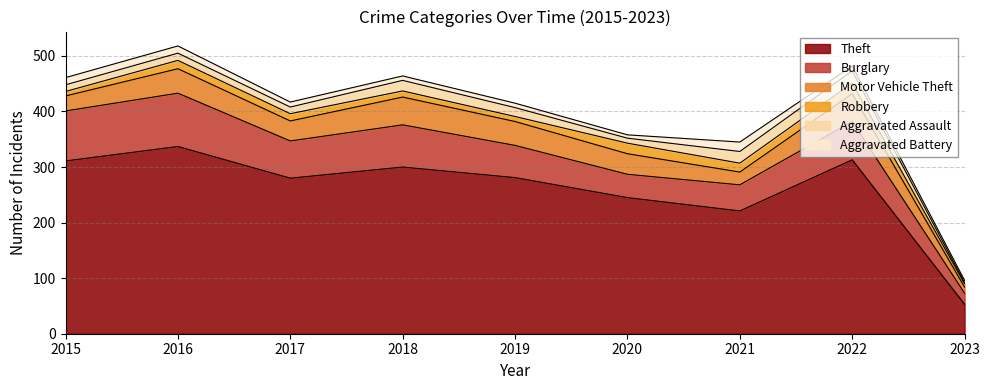

True or false: Theft has more than 0 points higher than both neighbors.

True